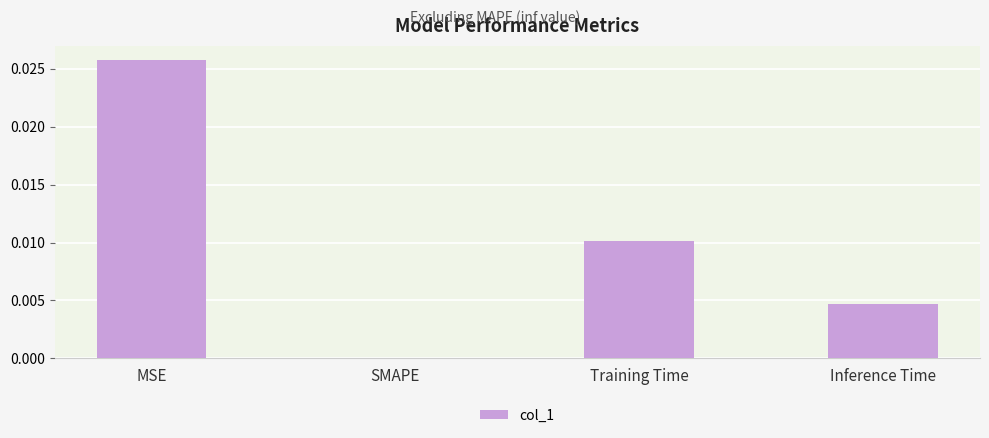

Are the bars horizontal?

No